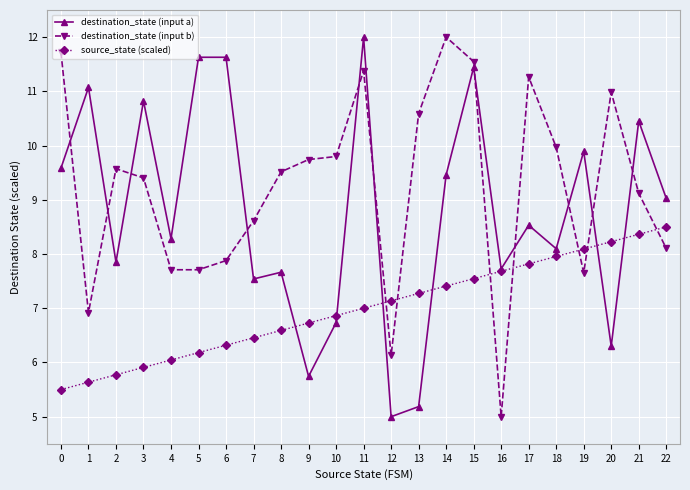

Is it true that destination_state (input b) equals 17.6 at 10?

False